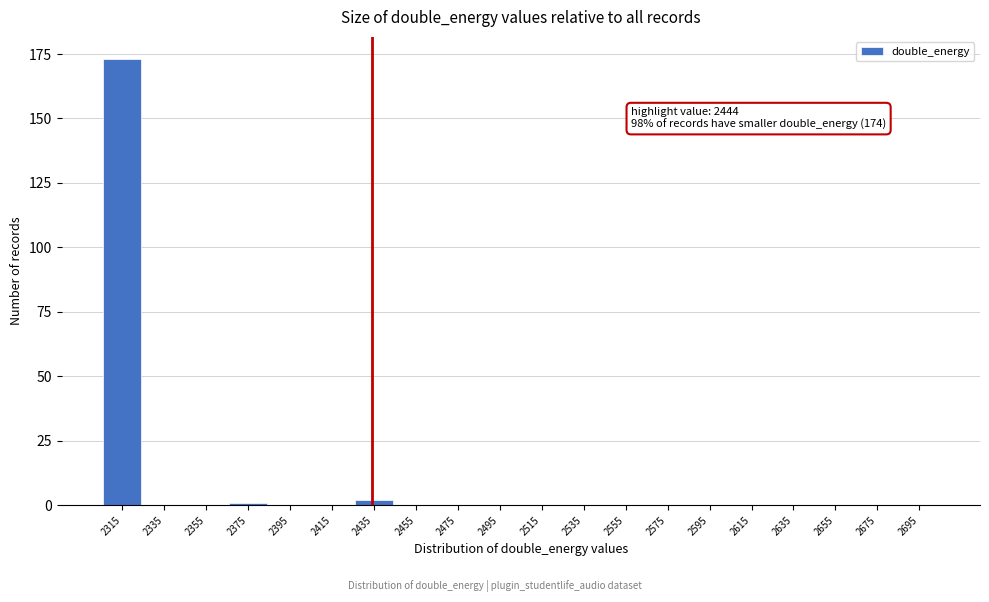

Reading left to right, list all the values displayed in this chart.

2315=173	2335=0	2355=0	2375=1	2395=0	2415=0	2435=2	2455=0	2475=0	2495=0	2515=0	2535=0	2555=0	2575=0	2595=0	2615=0	2635=0	2655=0	2675=0	2695=0